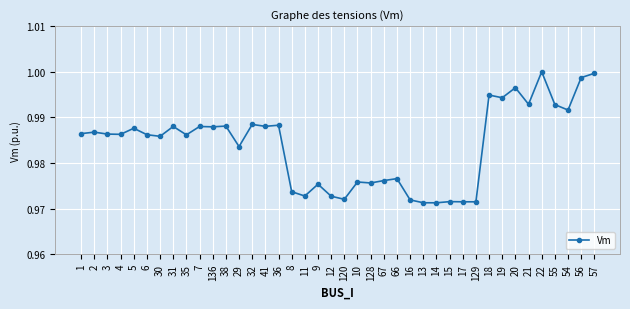

True or false: the data has more than 2 interior local peaks.

True